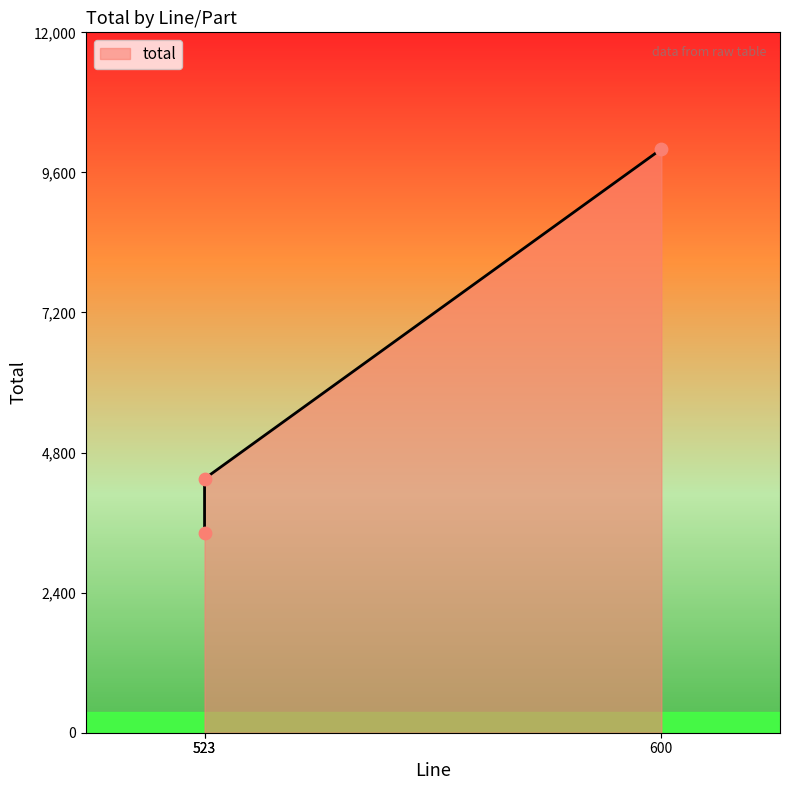

Approximately how many times larger is the value at 523 compared to 523?

0.8